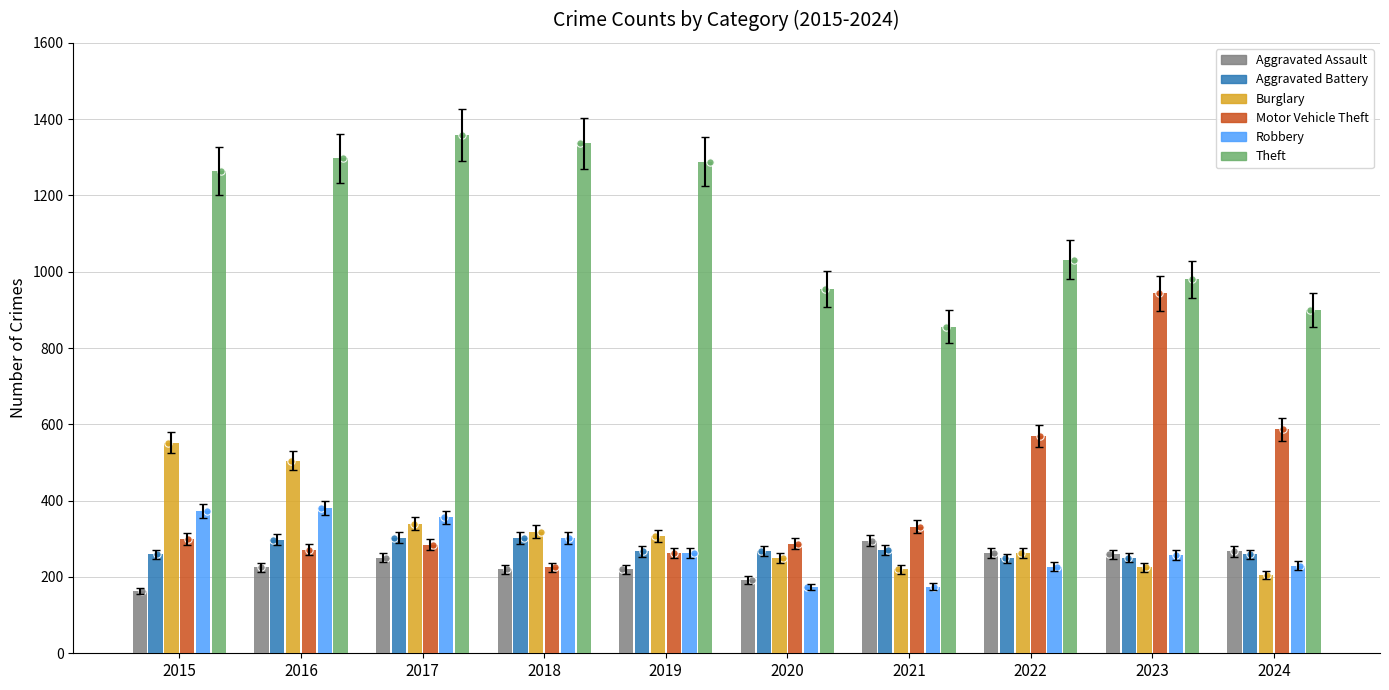

What are all the series names shown in the legend?

Aggravated Assault, Aggravated Battery, Burglary, Motor Vehicle Theft, Robbery, Theft